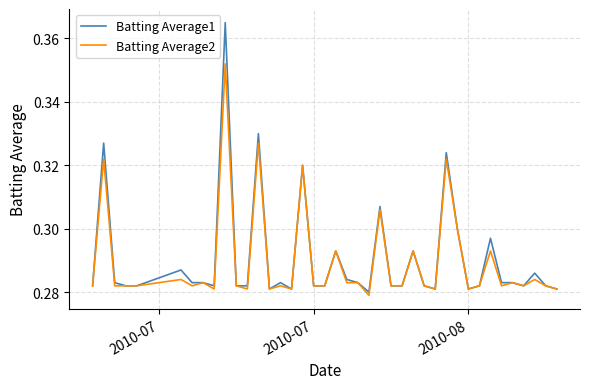

At how many categories does at least one series exceed 0?

40